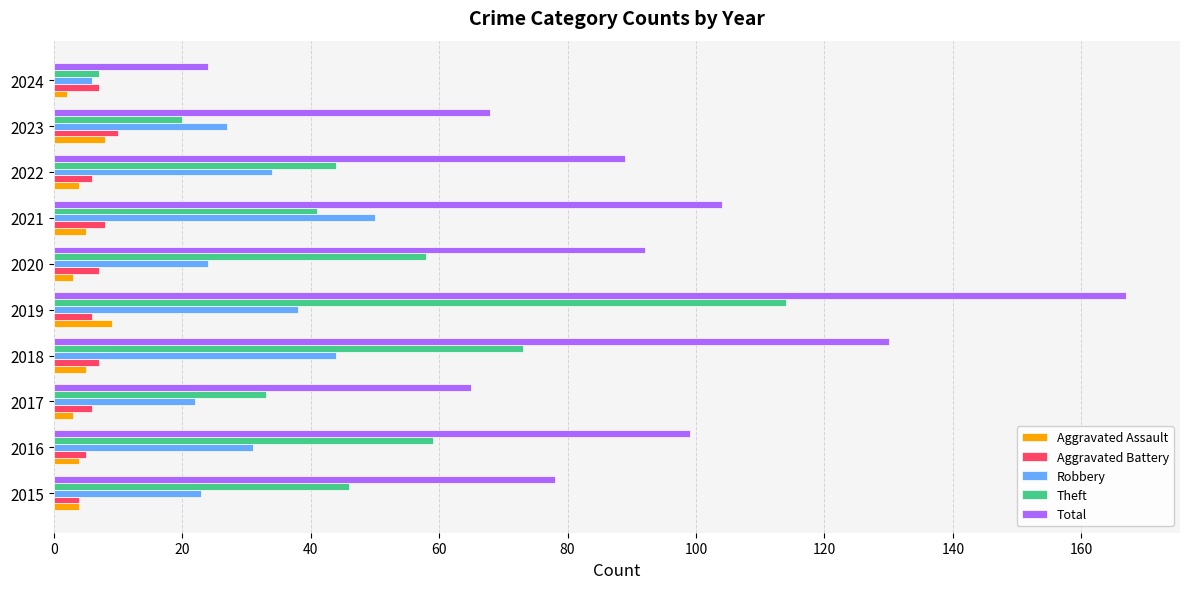

At which label is Robbery closest to 28?

2023